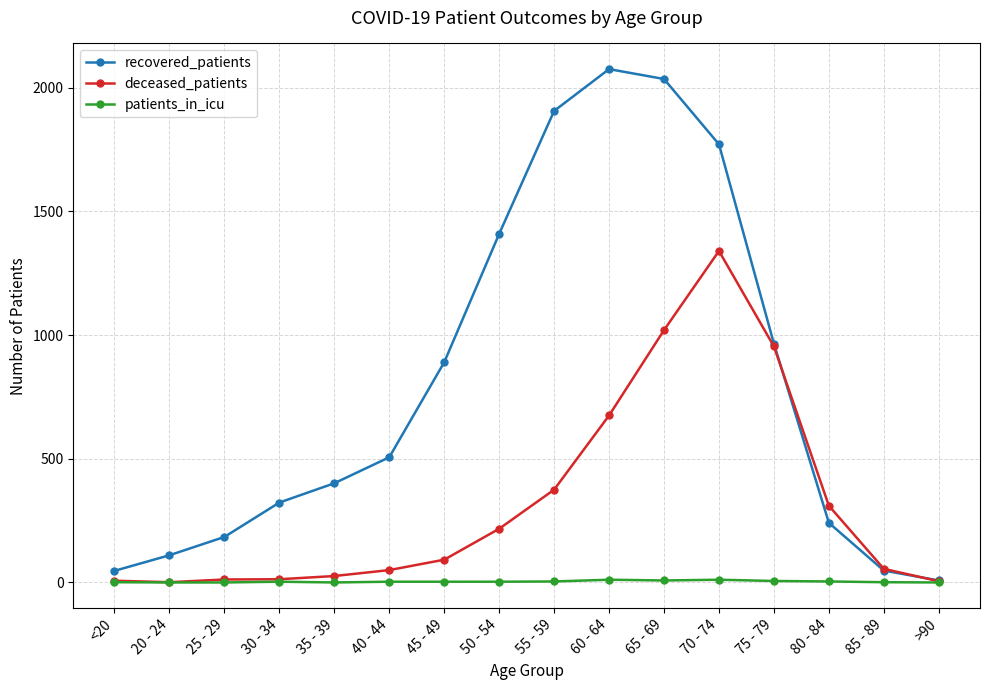

How many lines are shown in the chart?

3